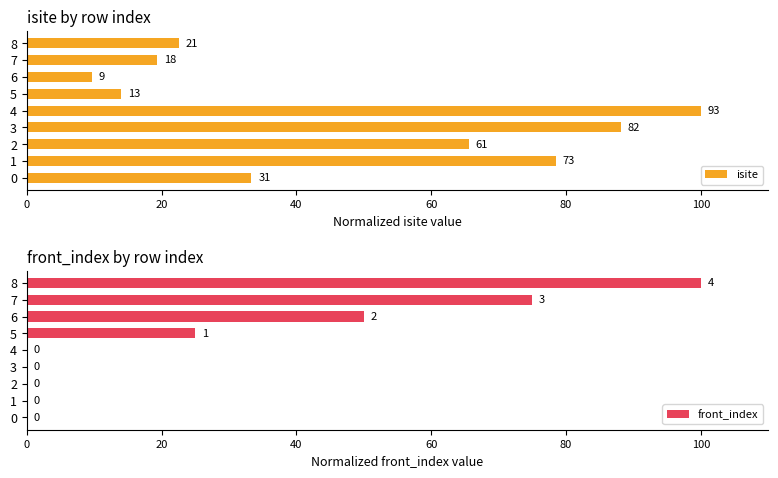

What is the sum of all front_index values?

250